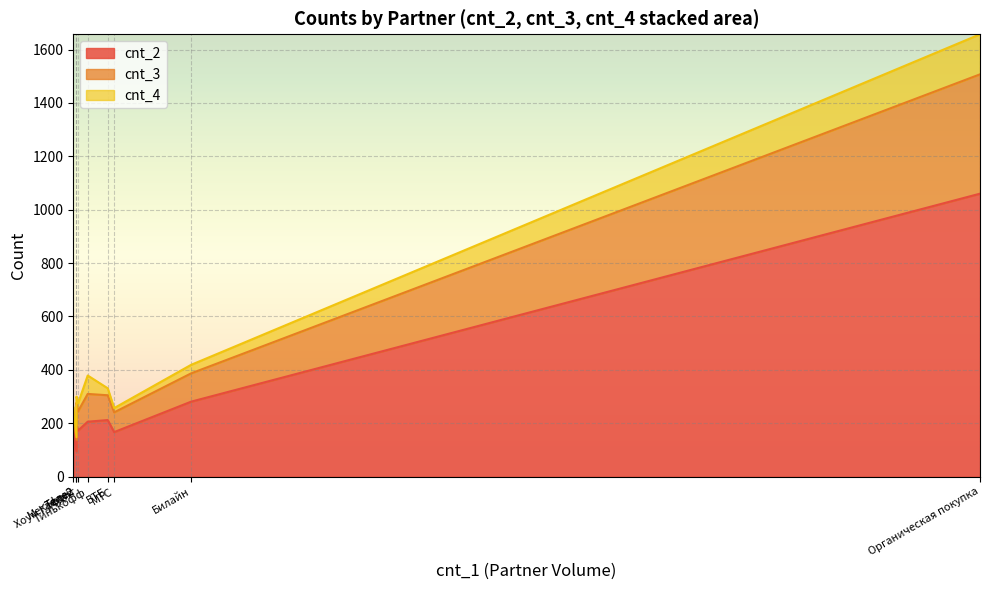

What is the average value of the cnt_3 series?

121